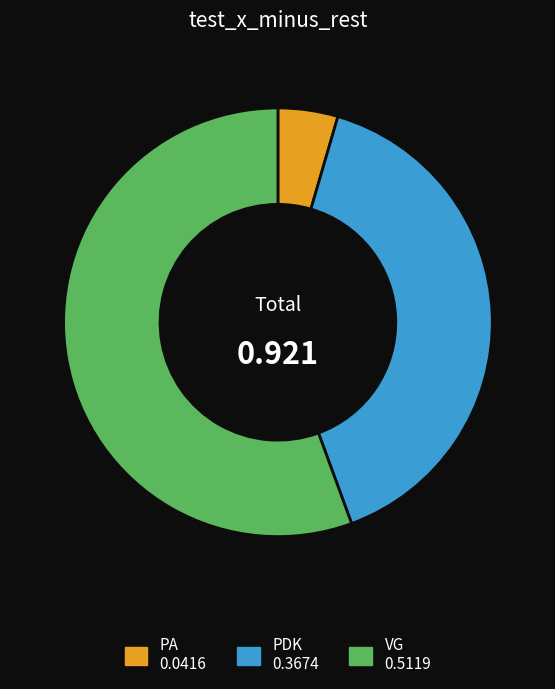

Is it true that PA is 5% of the pie?

True